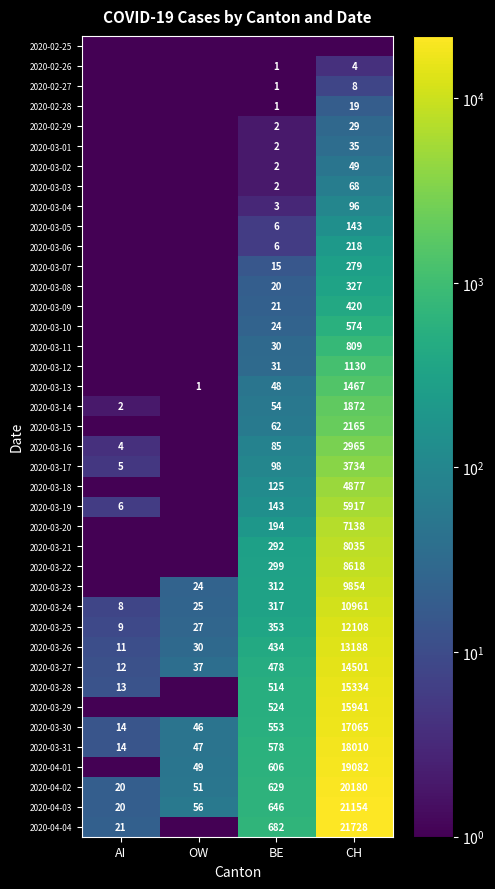

At which label is 2020-04-03 closest to 10587?

BE